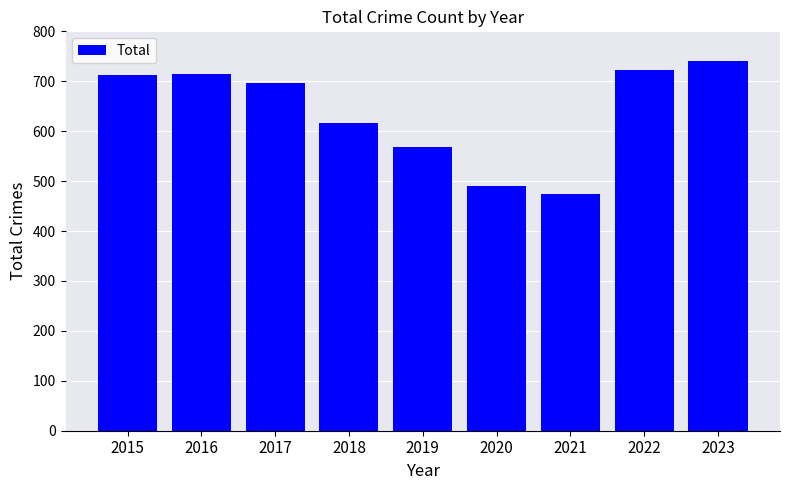

Which category has the lowest value across all series?

2021